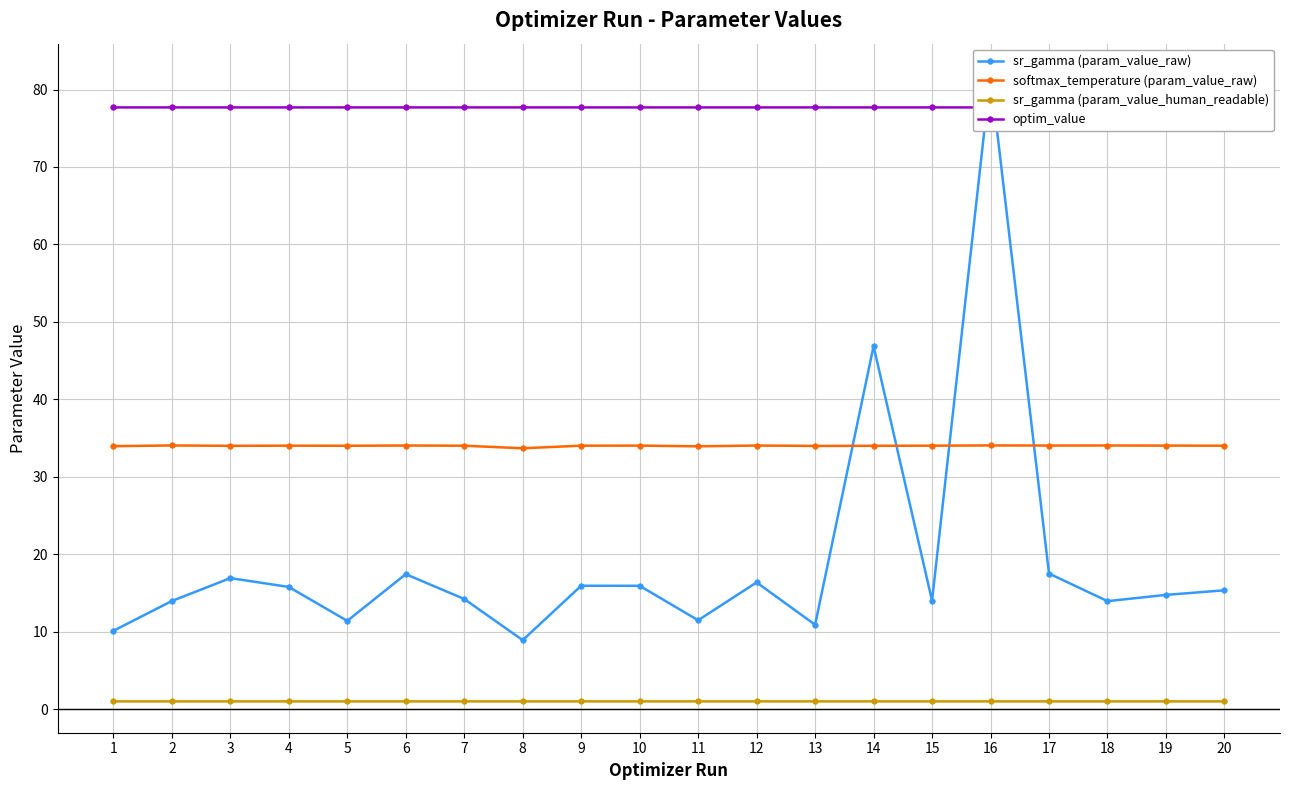

How many times do optim_value and sr_gamma (param_value_raw) cross each other?

2